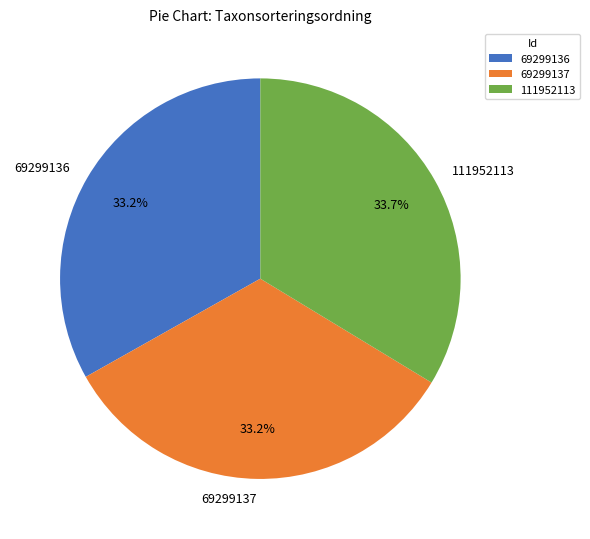

What percentage is the 69299137 slice, to the nearest percent?

33%